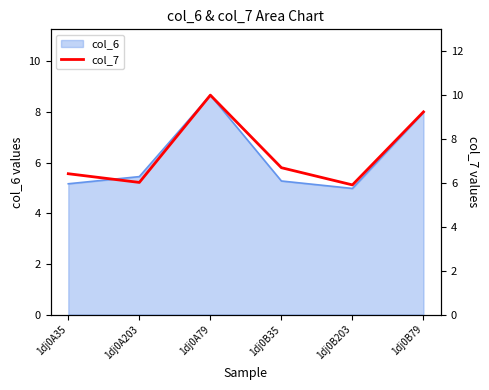

Reading right to left, transcribe all the data shown in this chart.

1dj0B79=9.2	1dj0B203=5.9	1dj0B35=6.7	1dj0A79=10.0	1dj0A203=6.0	1dj0A35=6.4